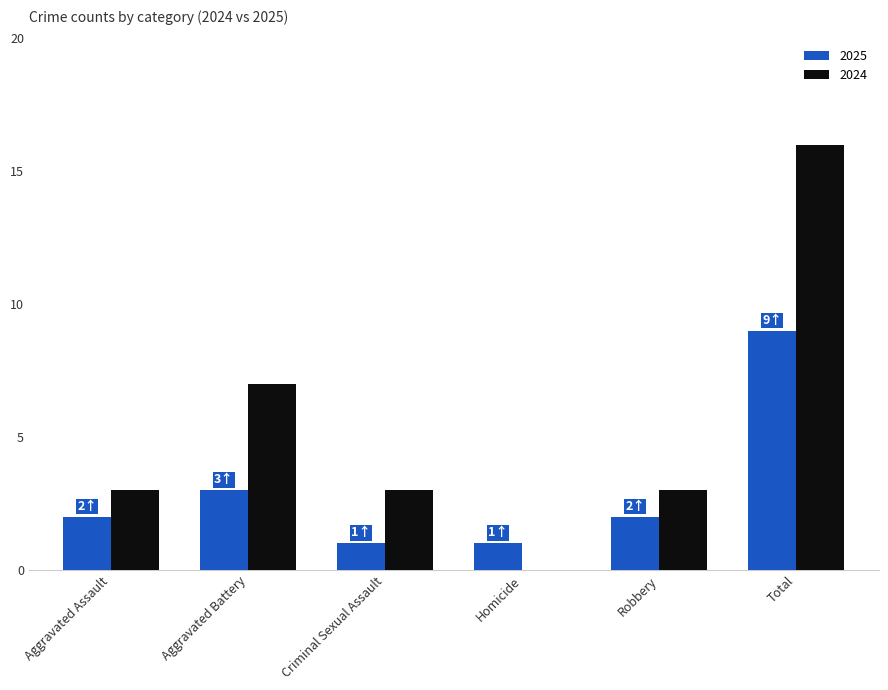

Count the 2024 values in the range 3 to 7.

4